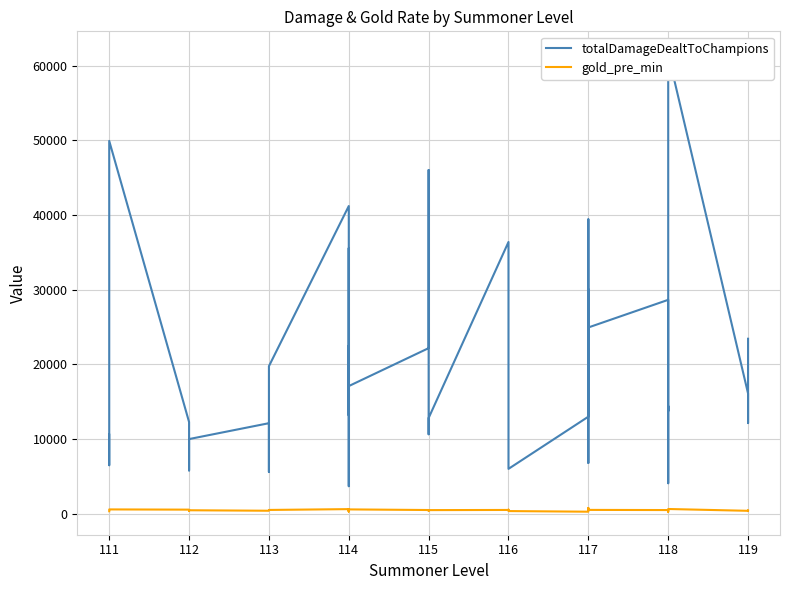

True or false: gold_pre_min and totalDamageDealtToChampions intersect in this chart.

False